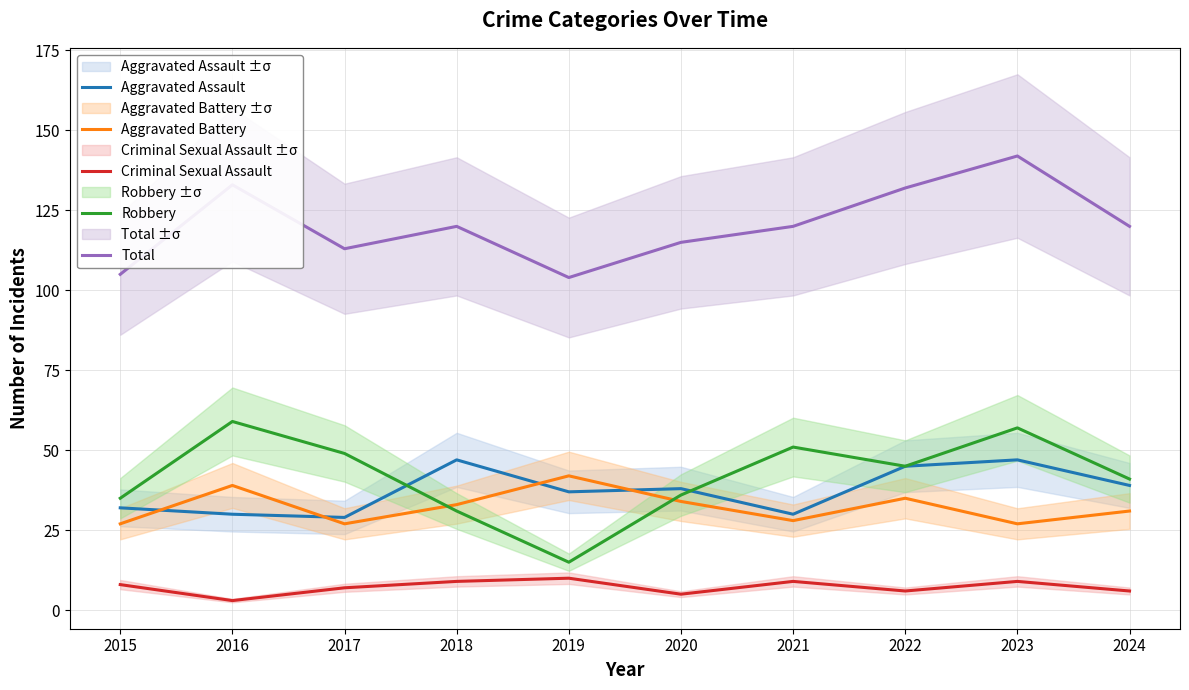

True or false: Aggravated Battery and Criminal Sexual Assault cross at least once.

False